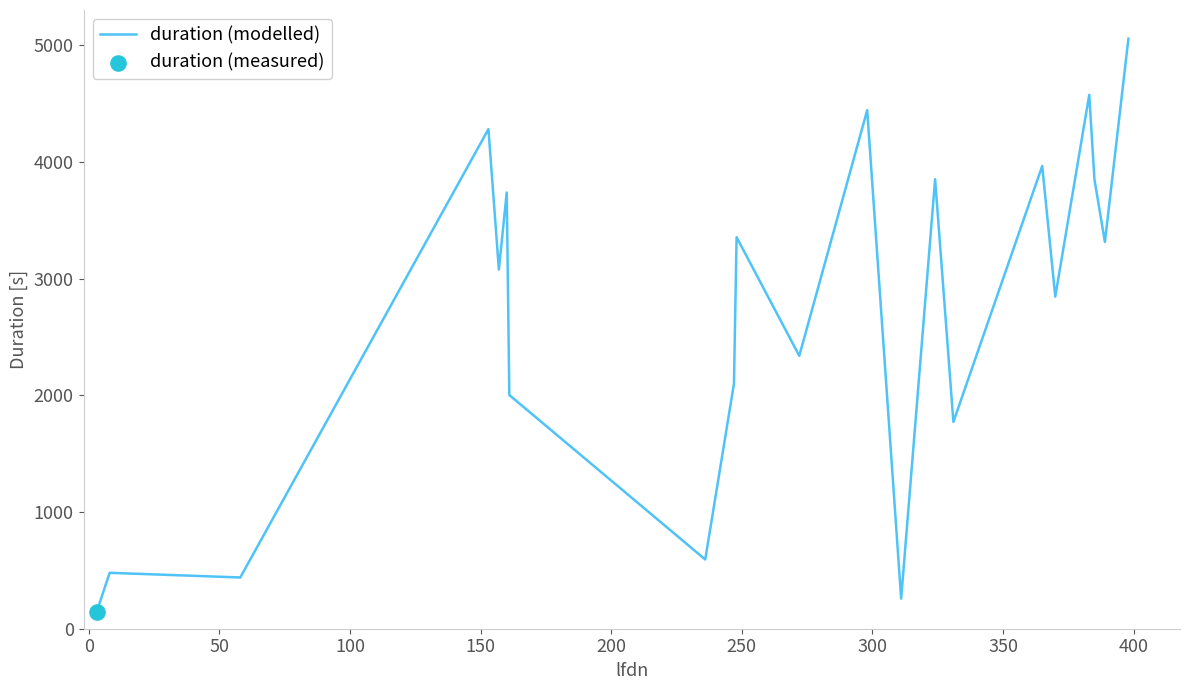

What is the maximum value shown in the chart?

5055